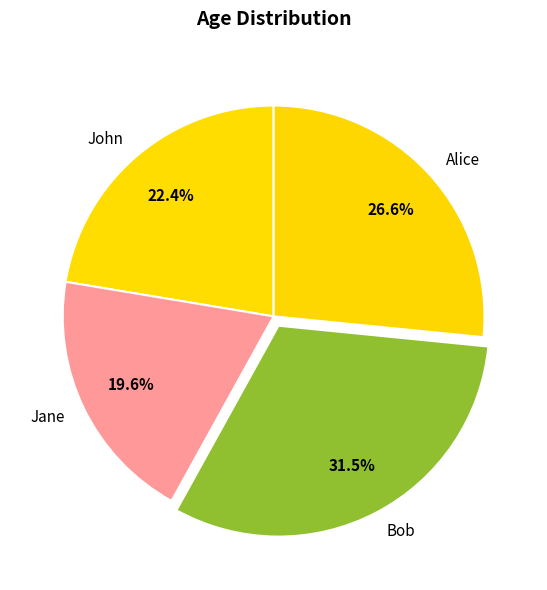

Combined, what portion of the pie is John and Alice?

49.0%